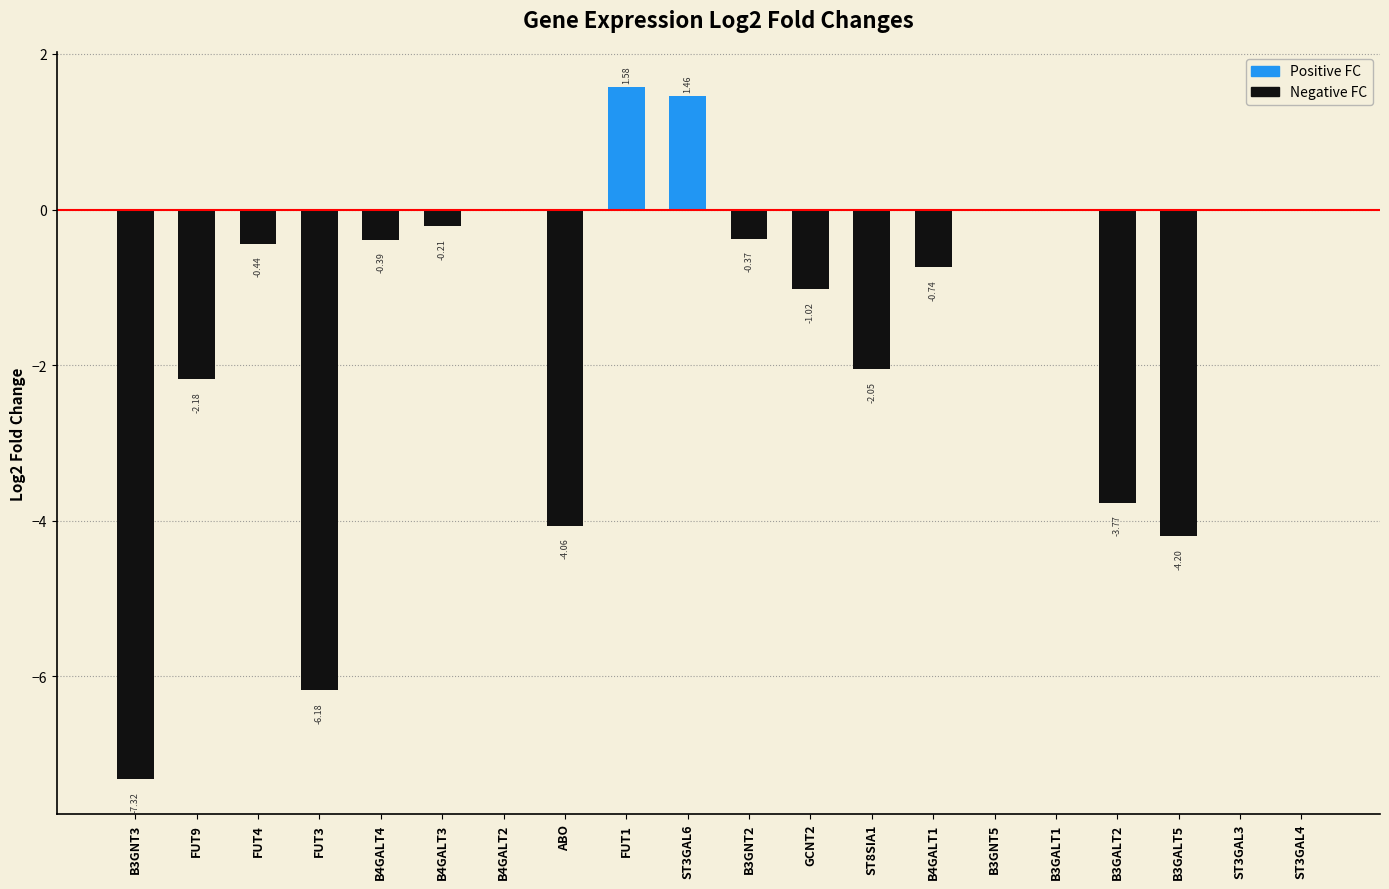

True or false: Positive FC has a value of 0.0 at ST3GAL4.

True